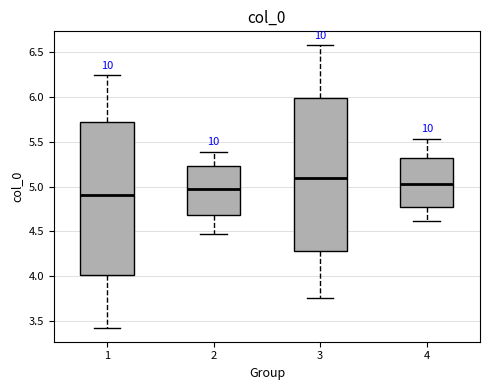

Reading left to right, read every box against the y-axis: the position of its median line, the range the box covers, and the ends of its whiskers. The values are not printed on the chart, so give them approximately, as read against the axis.

1: median 4.90, box 4.00 to 5.70, whiskers 3.45 to 6.25
2: median 4.95, box 4.70 to 5.25, whiskers 4.45 to 5.40
3: median 5.10, box 4.30 to 6.00, whiskers 3.75 to 6.55
4: median 5.05, box 4.75 to 5.30, whiskers 4.60 to 5.55